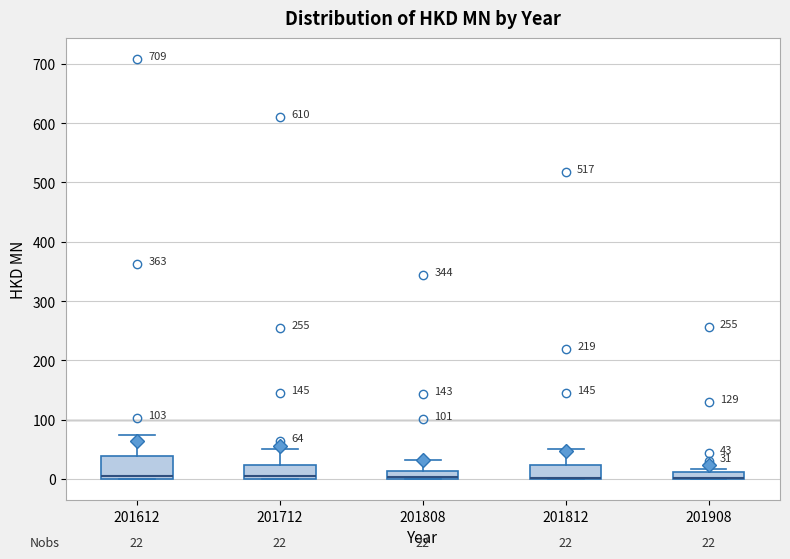

Comparing the boxes themselves (not the whiskers), which one is the tallest?

201612